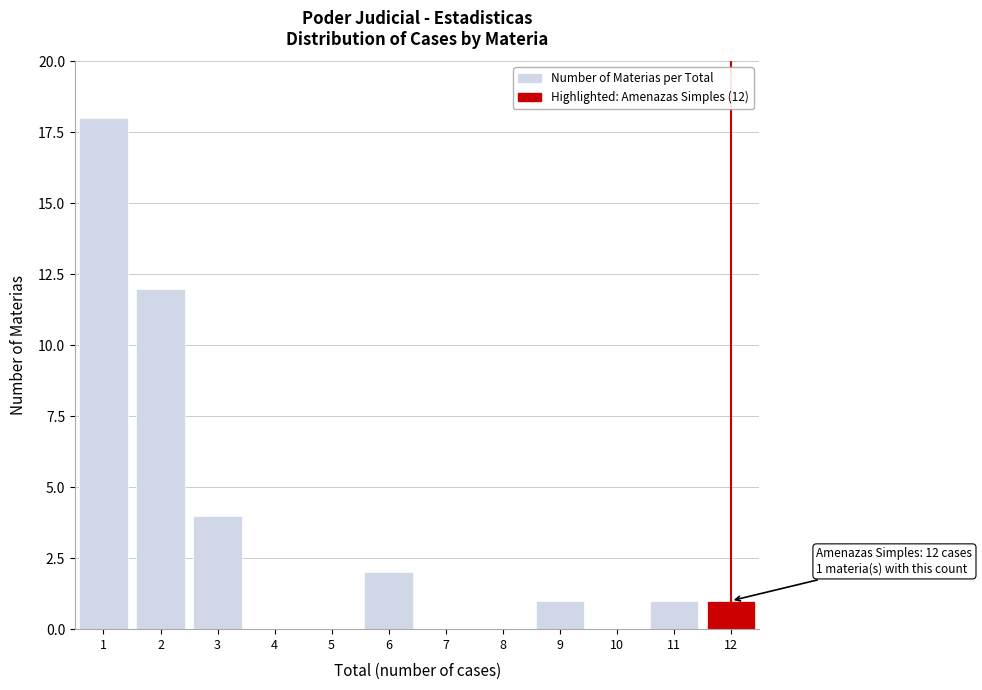

Which range on the x-axis has the tallest bar?

0.5 to 1.5